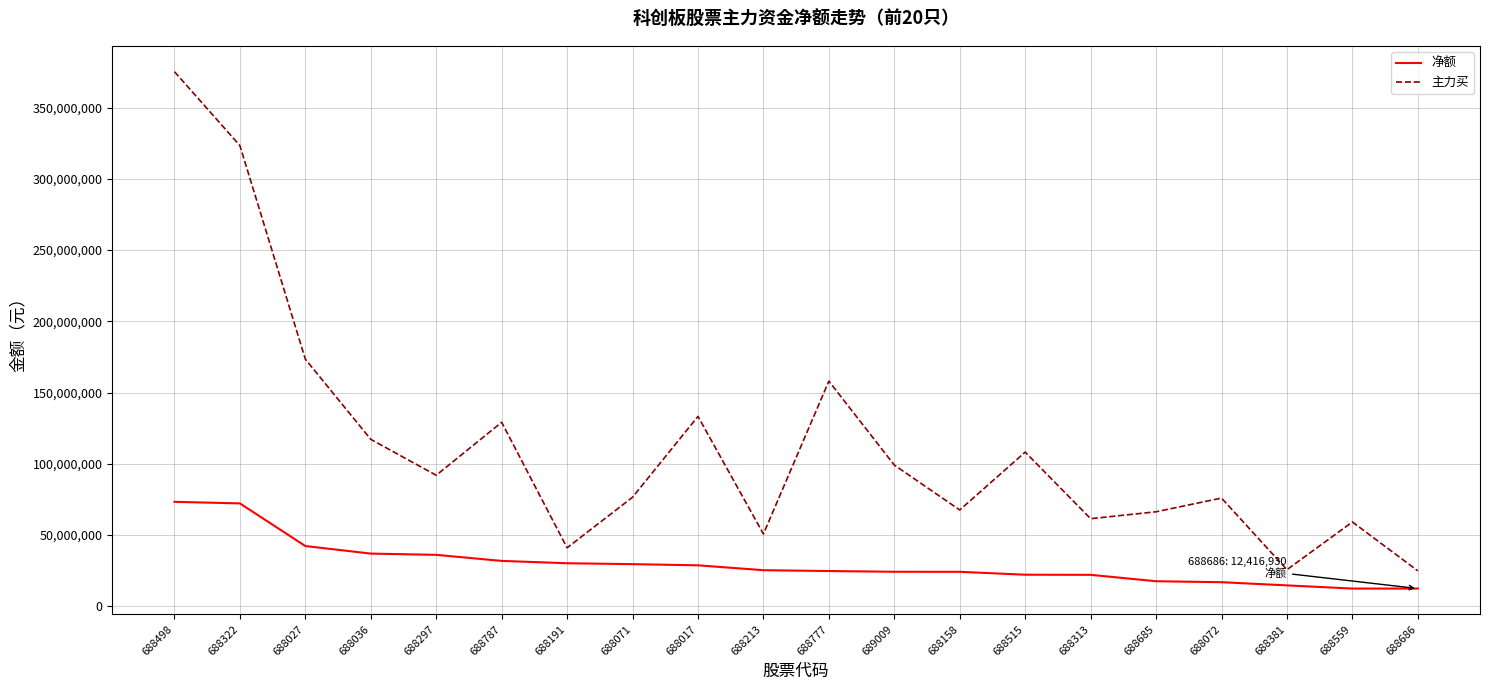

Which series has the widest spread of values?

主力买